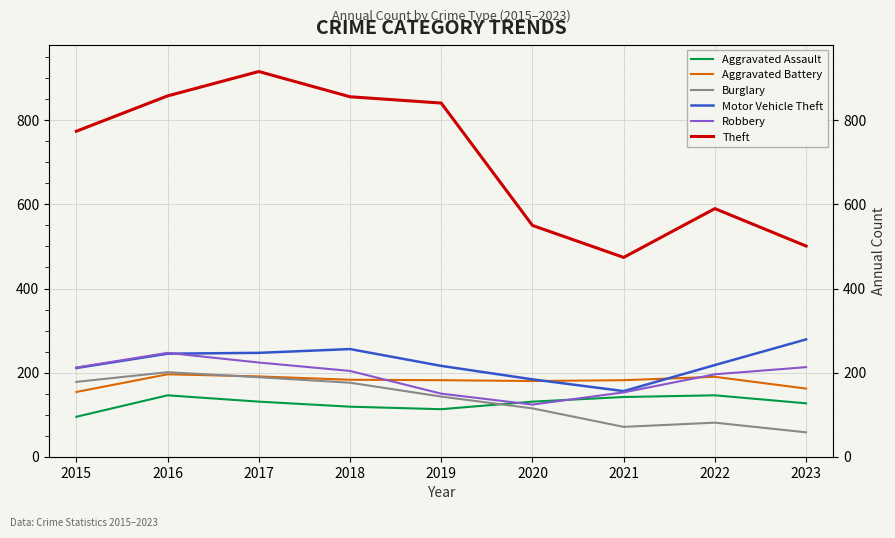

How many values in the Aggravated Assault series are below 131?

4